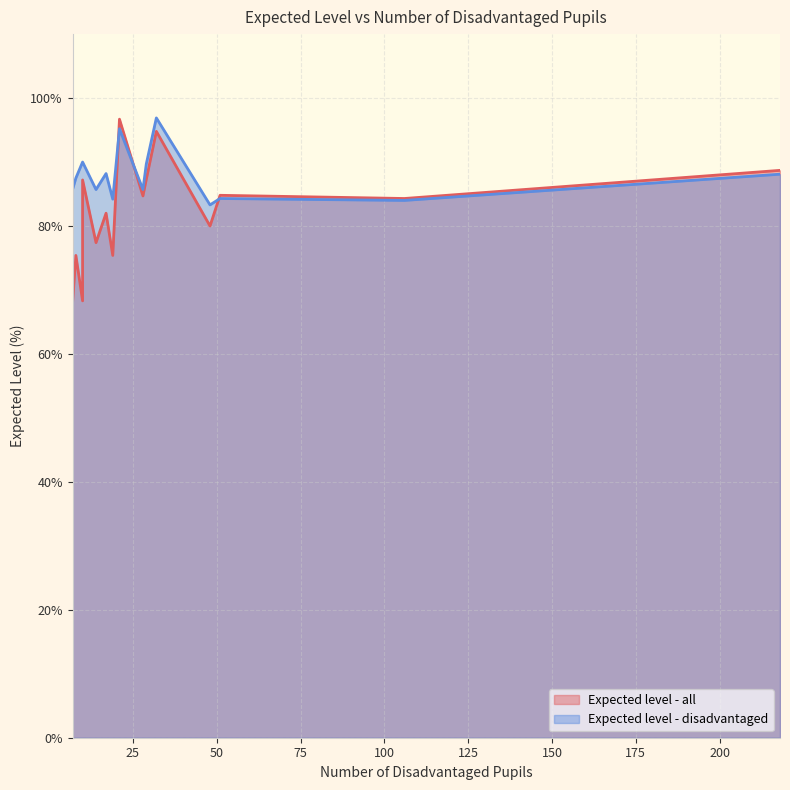

Between 10 and 29, which series saw the biggest shift?

Expected level - disadvantaged